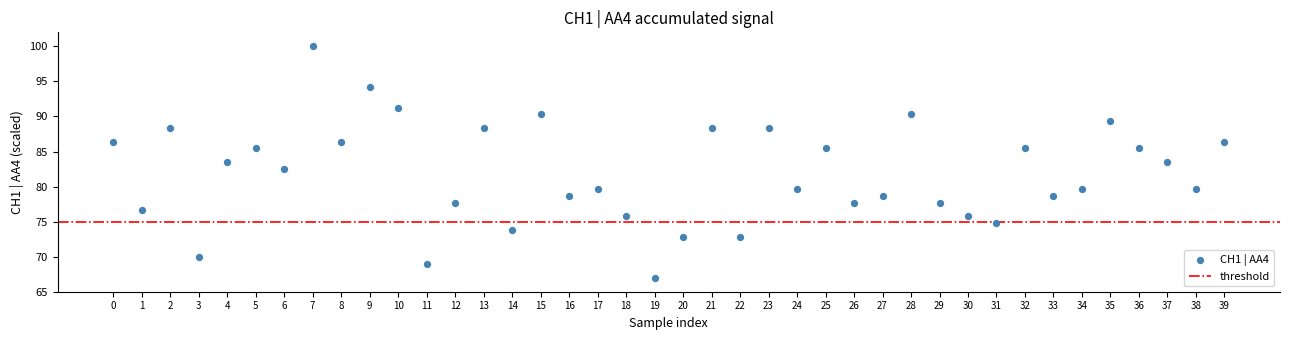

What is the range of Y values (max minus min)?

33.0